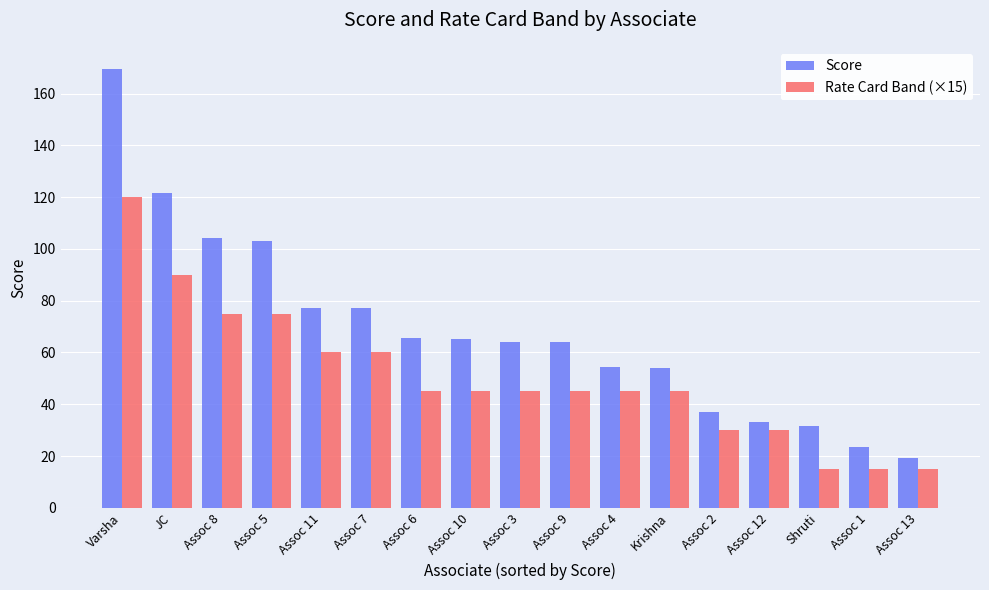

Are the bars grouped side by side (vs. stacked)?

Yes